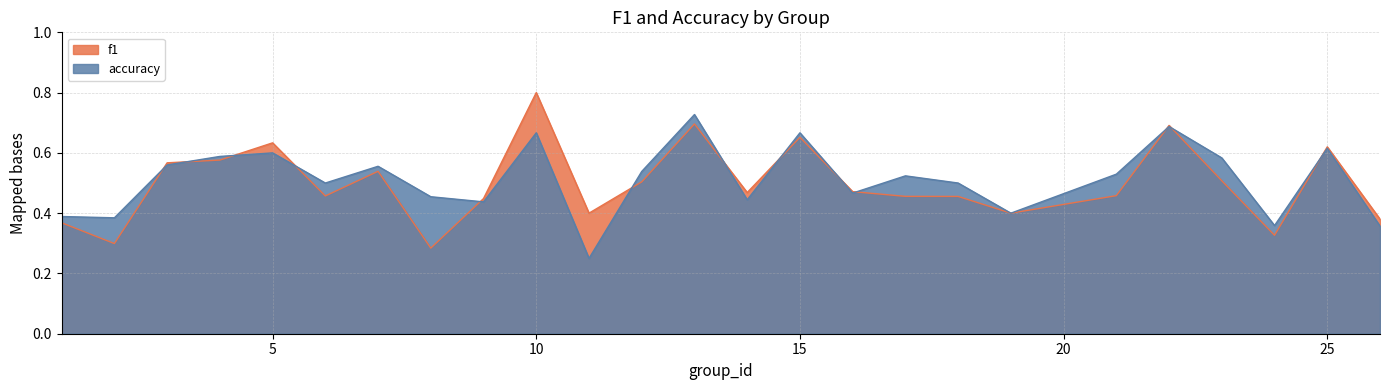

Where is the first local minimum for accuracy?

2